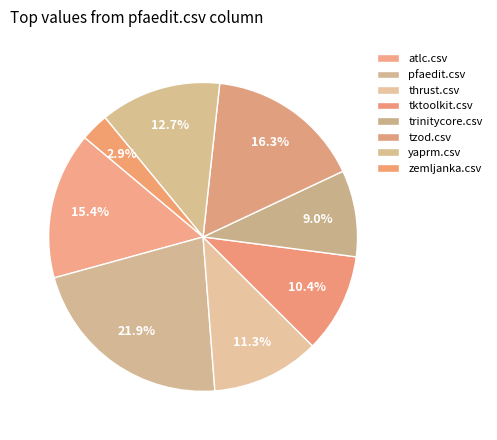

How many slices are in this pie chart?

8